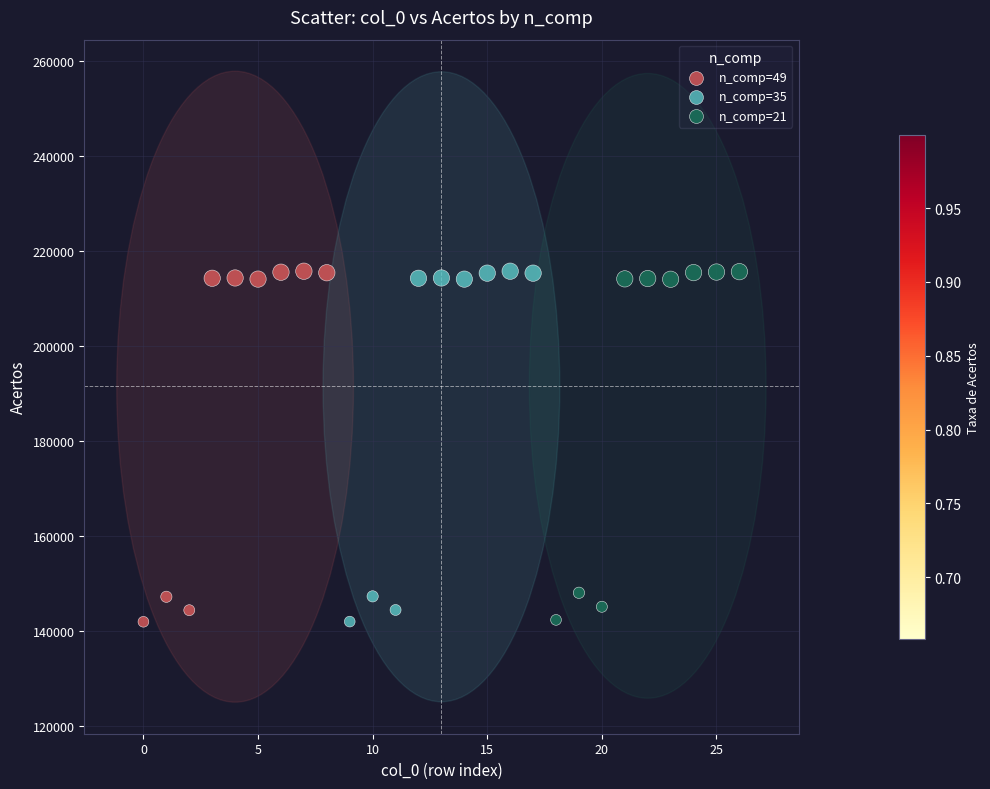

Which series has the widest spread of Y values?

n_comp=49